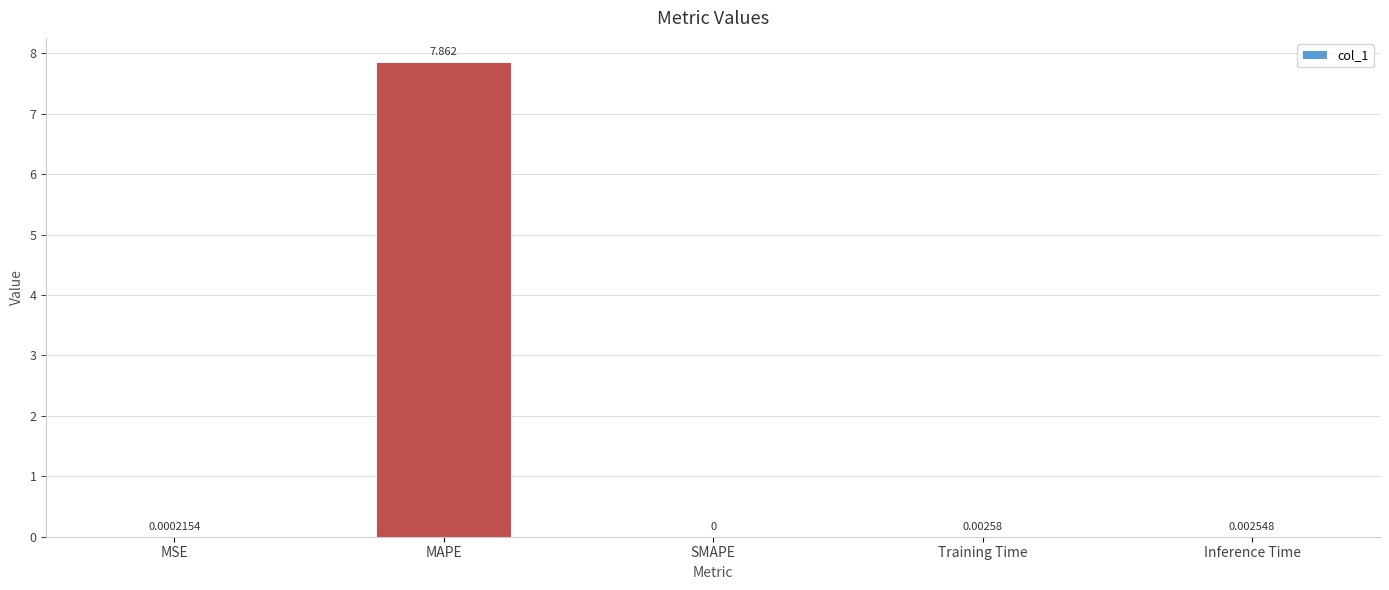

Which has a higher value, Inference Time or Training Time?

Training Time